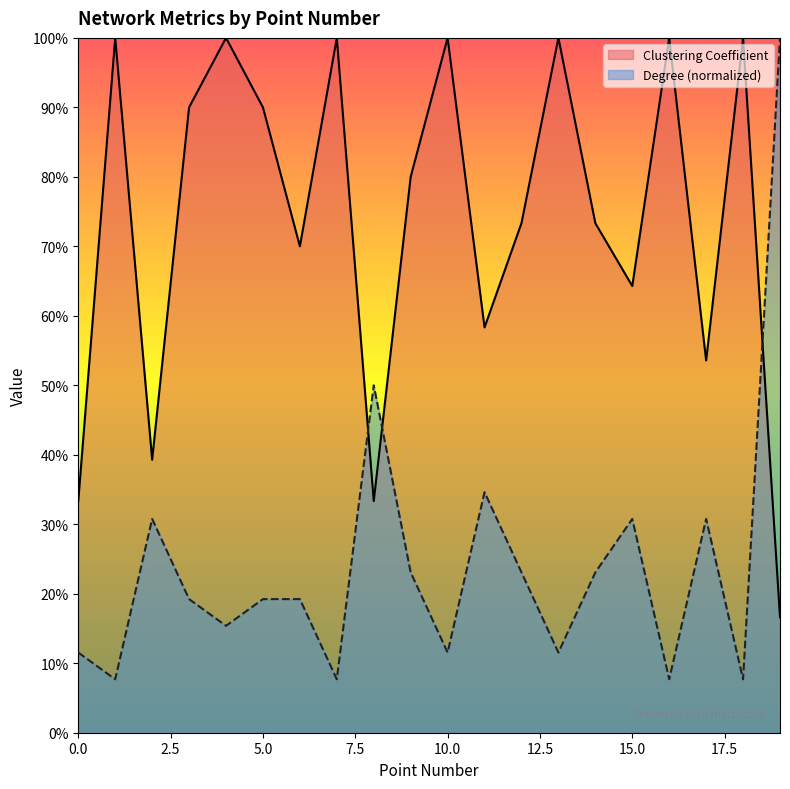

Which series has the largest range (max minus min)?

Degree (normalized)